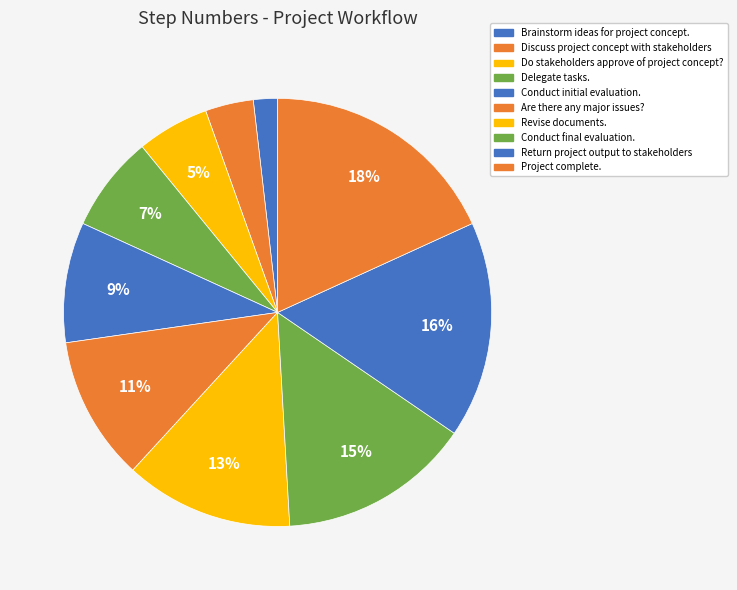

How many segments does this pie chart have?

10